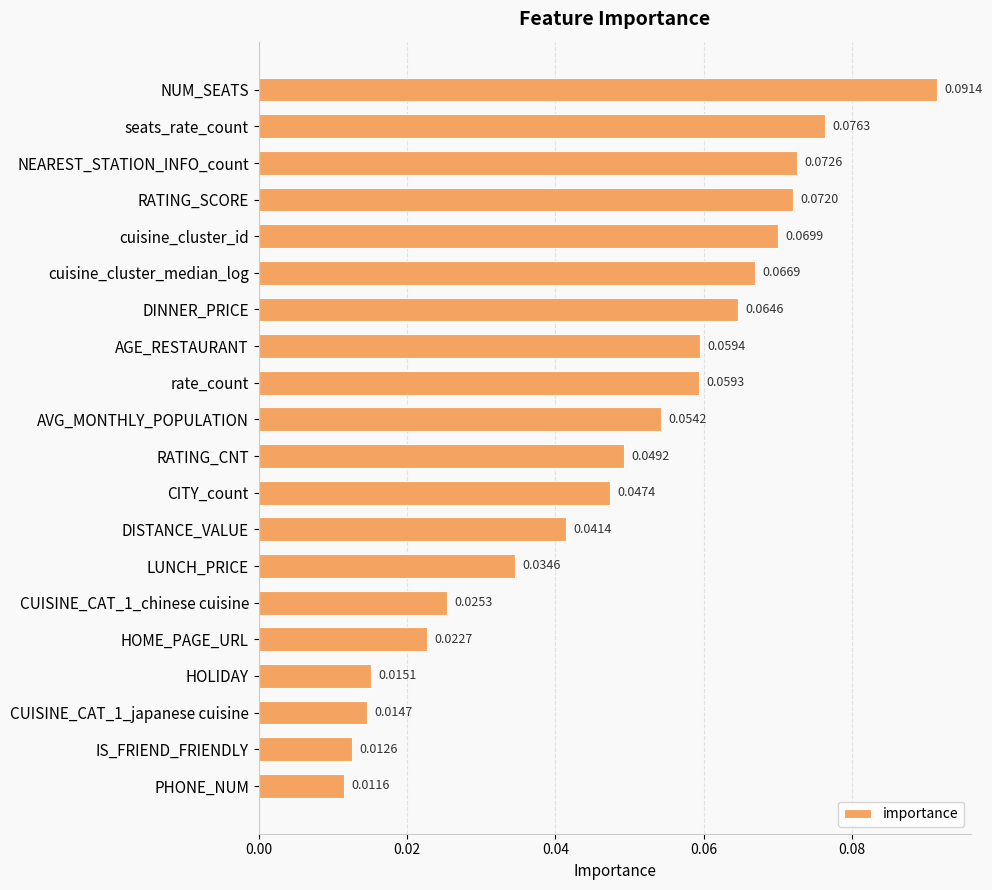

At which label is the value closest to 0?

PHONE_NUM